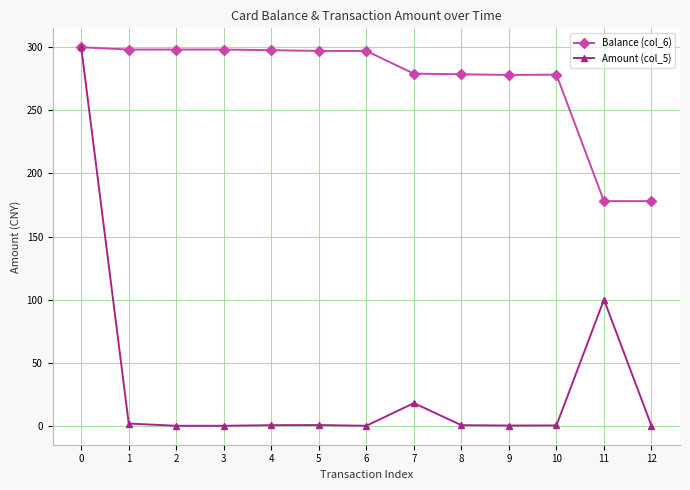

What is the sum of all Balance (col_6) values?

3556.5